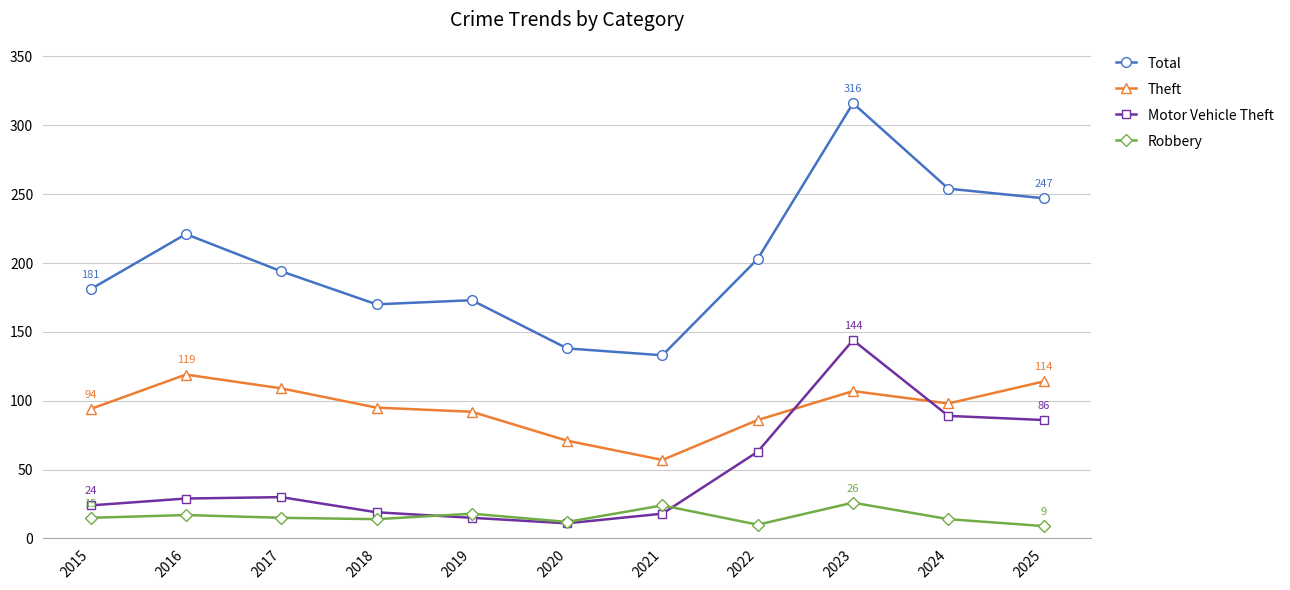

Which series has the largest total across all categories?

Total